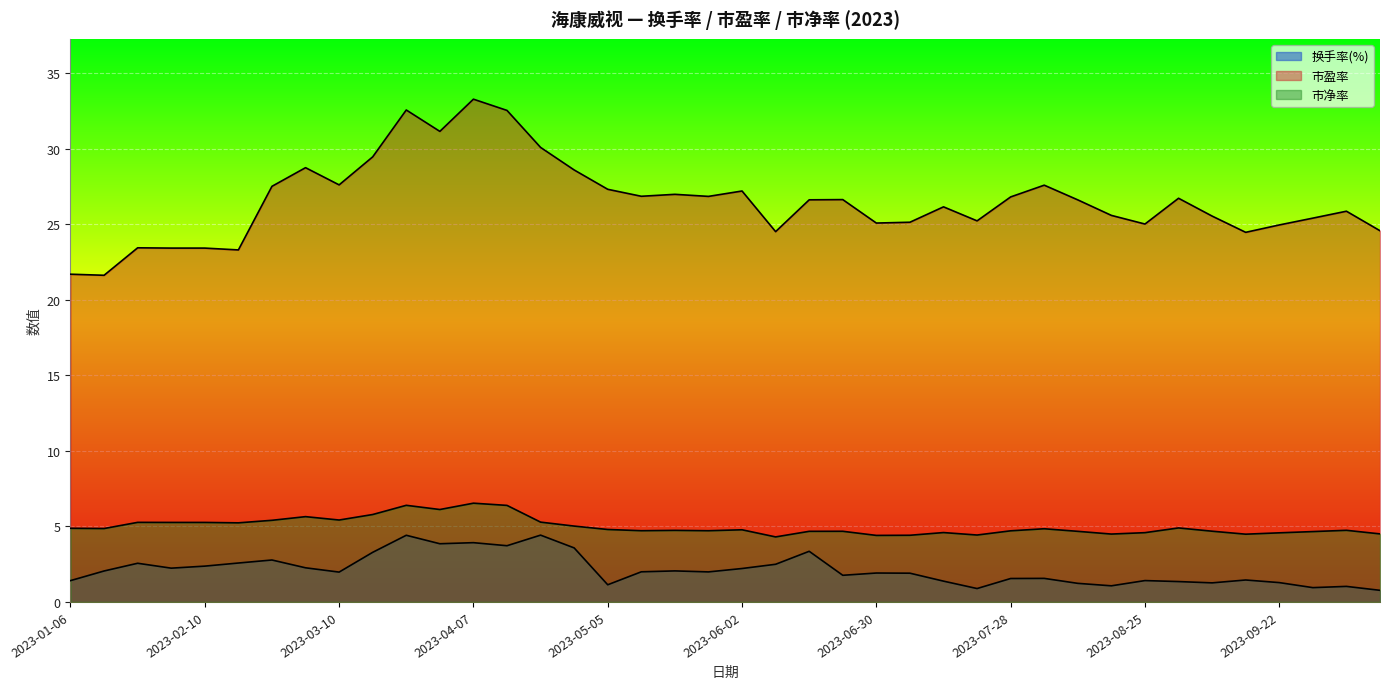

Reading left to right, extract all data points from this chart.

换手率(%): 1.4	2.0	2.6	2.2	2.4	2.6	2.8	2.3	2.0	3.3	4.4	3.9	3.9	3.7	4.4	3.6	1.1	2.0	2.1	2.0	2.2	2.5	3.4	1.8	1.9	1.9	1.4	0.9	1.6	1.6	1.2	1.1	1.4	1.3	1.3	1.5	1.3	0.9	1.0	0.8
市盈率: 21.7	21.6	23.4	23.4	23.4	23.3	27.5	28.7	27.6	29.5	32.6	31.1	33.3	32.5	30.1	28.6	27.3	26.8	27.0	26.8	27.2	24.5	26.6	26.6	25.1	25.1	26.1	25.2	26.8	27.6	26.6	25.6	25.0	26.7	25.5	24.5	24.9	25.4	25.9	24.6
市净率: 4.9	4.9	5.3	5.3	5.3	5.2	5.4	5.6	5.4	5.8	6.4	6.1	6.5	6.4	5.3	5.0	4.8	4.7	4.7	4.7	4.8	4.3	4.7	4.7	4.4	4.4	4.6	4.4	4.7	4.8	4.7	4.5	4.6	4.9	4.7	4.5	4.6	4.7	4.7	4.5